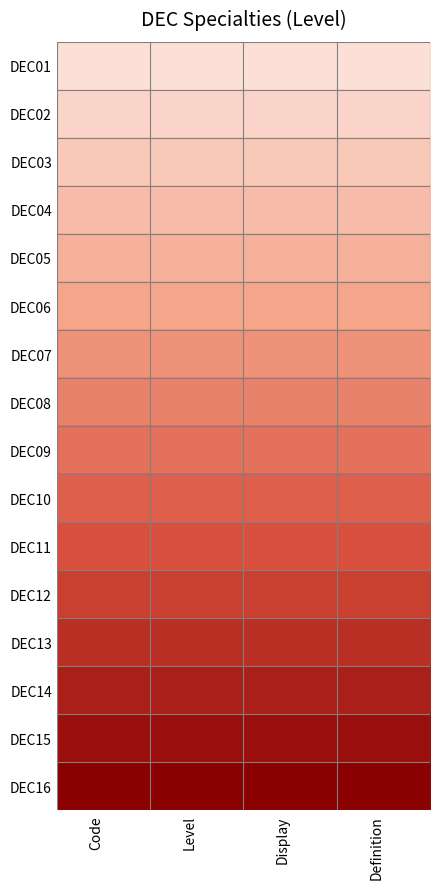

What is the greatest value displayed?

16